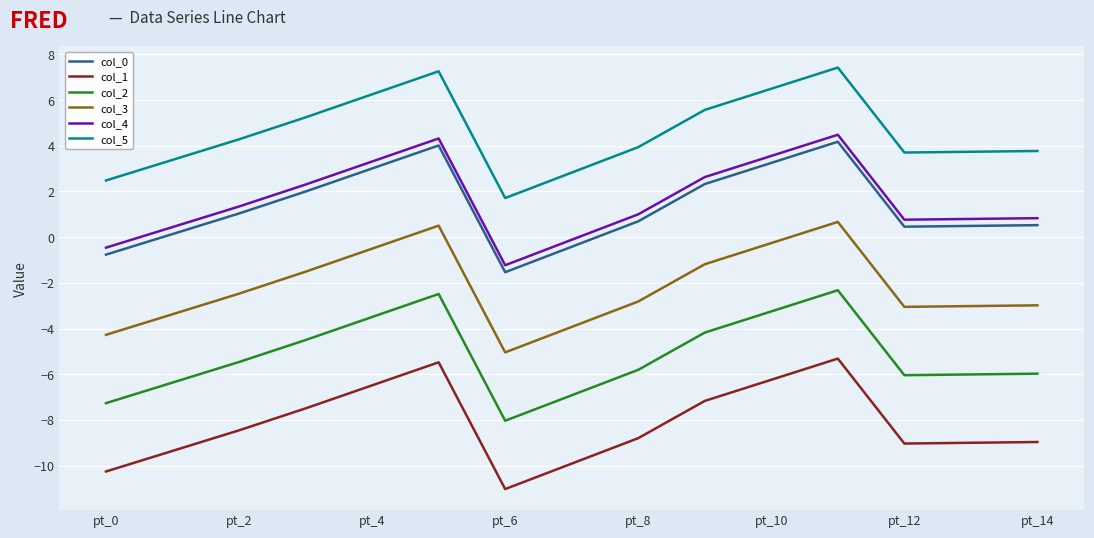

What is the average value of the col_2 series?

-5.2